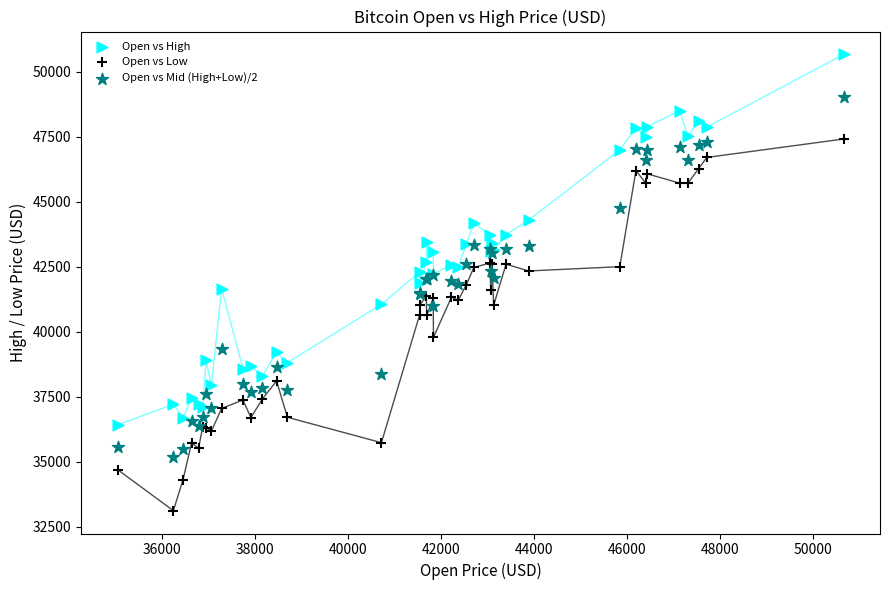

What is the X range (max minus min) for the scatter plot?

15623.7